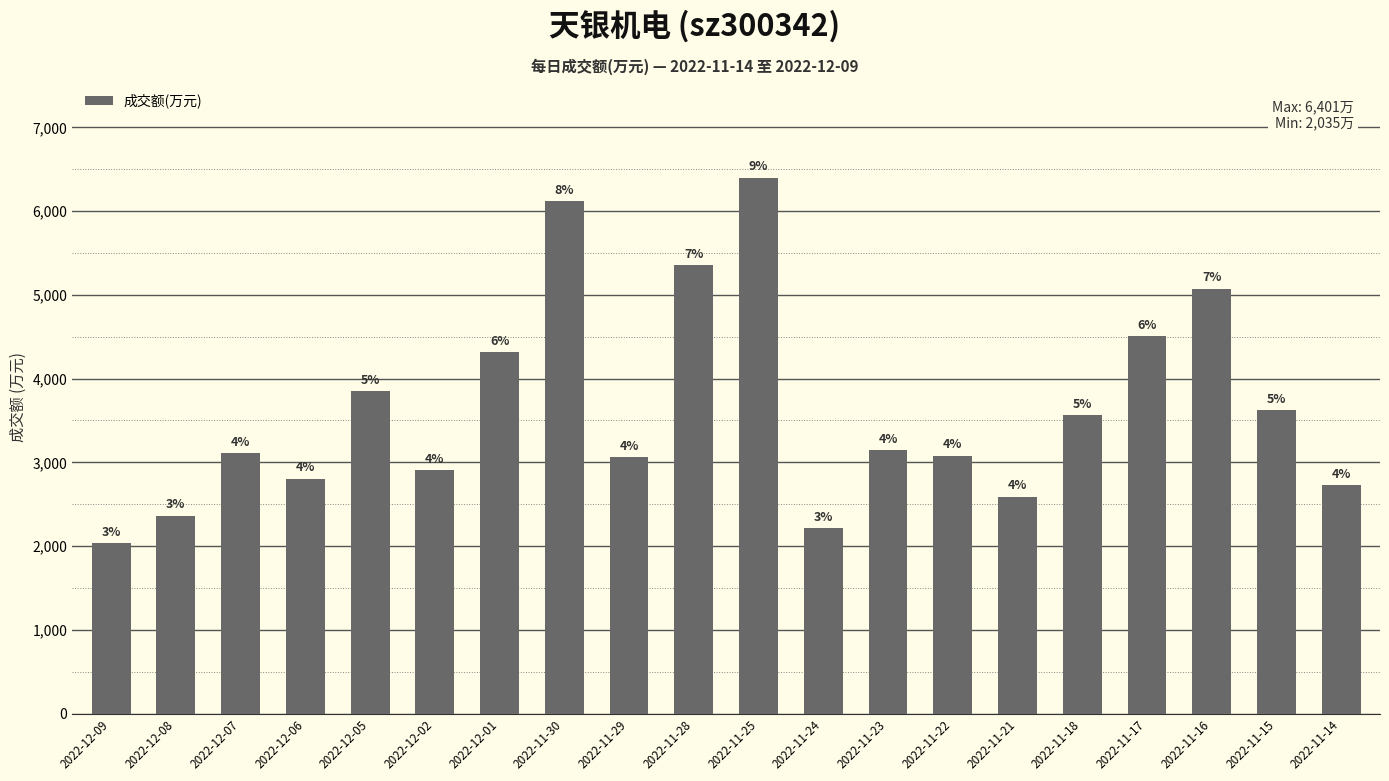

Does the chart contain any negative values?

No